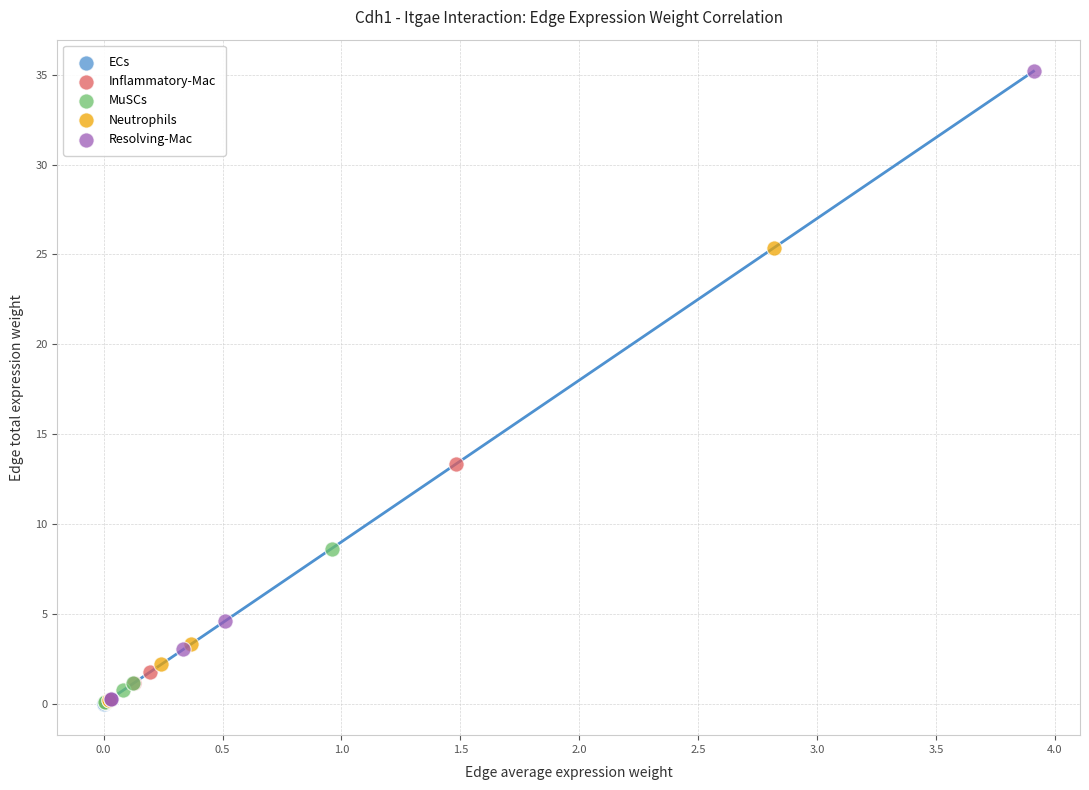

Which series has the widest spread of Y values?

Resolving-Mac